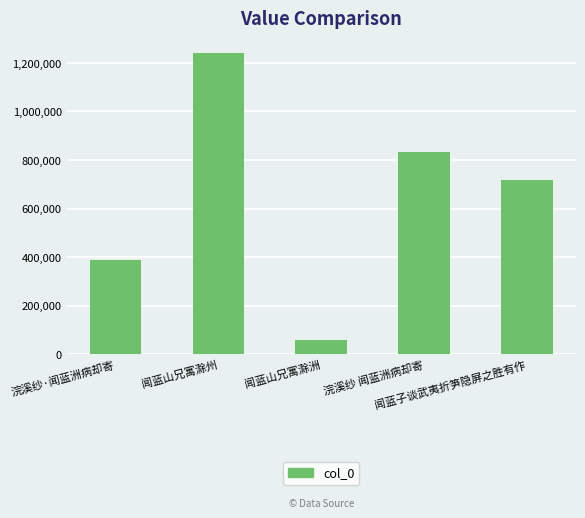

What is the change in value from 浣溪纱 闻蓝洲病却寄 to 闻蓝子谈武夷折笋隐屏之胜有作?

-117470